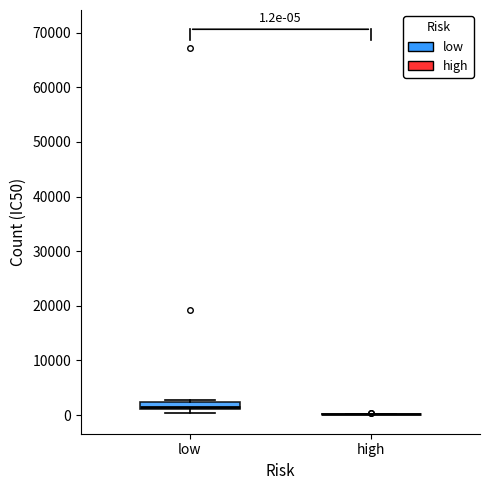

Which box is the tallest, from its lower edge to its upper edge?

low